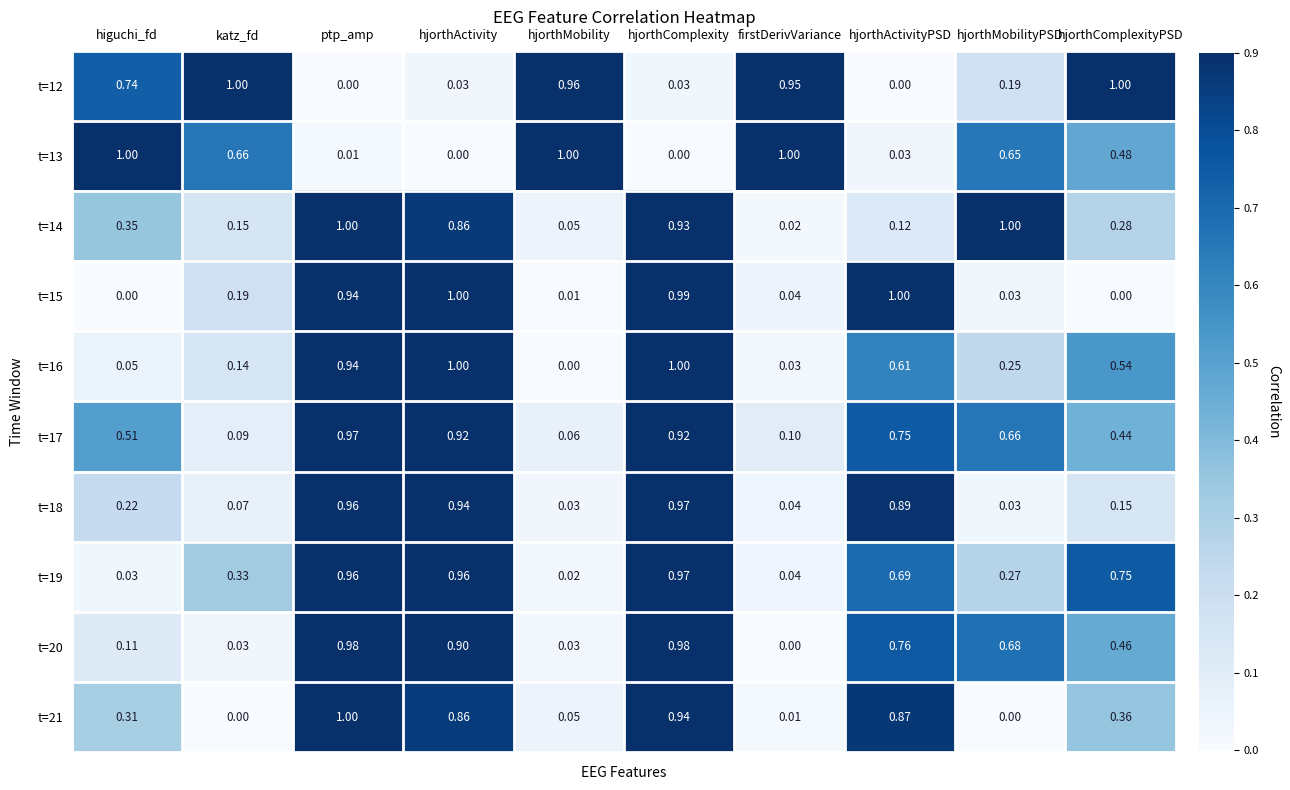

At which category is the sum across all series the highest?

ptp_amp